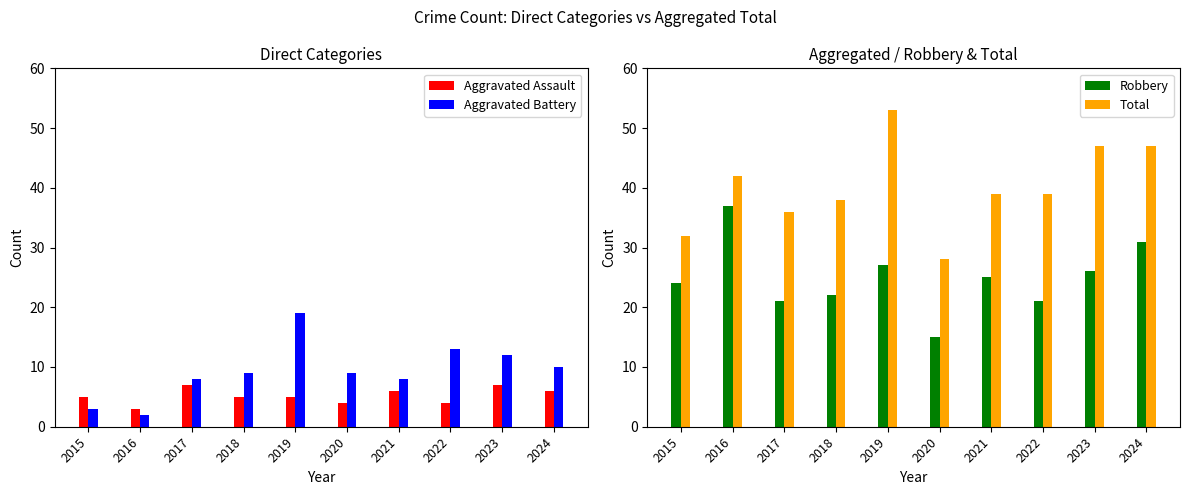

List the series in order of their peak value, lowest first.

Aggravated Assault, Aggravated Battery, Robbery, Total